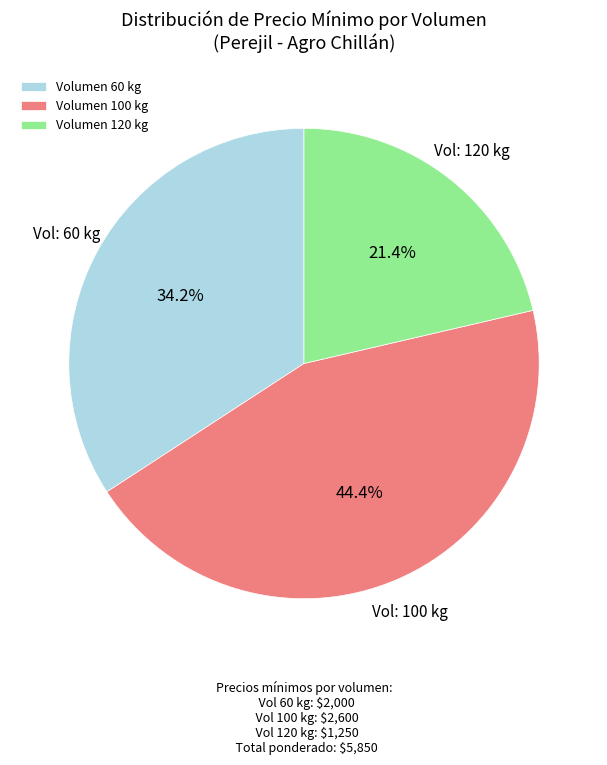

Between Volumen 100 kg and Volumen 60 kg, which is larger?

Volumen 100 kg